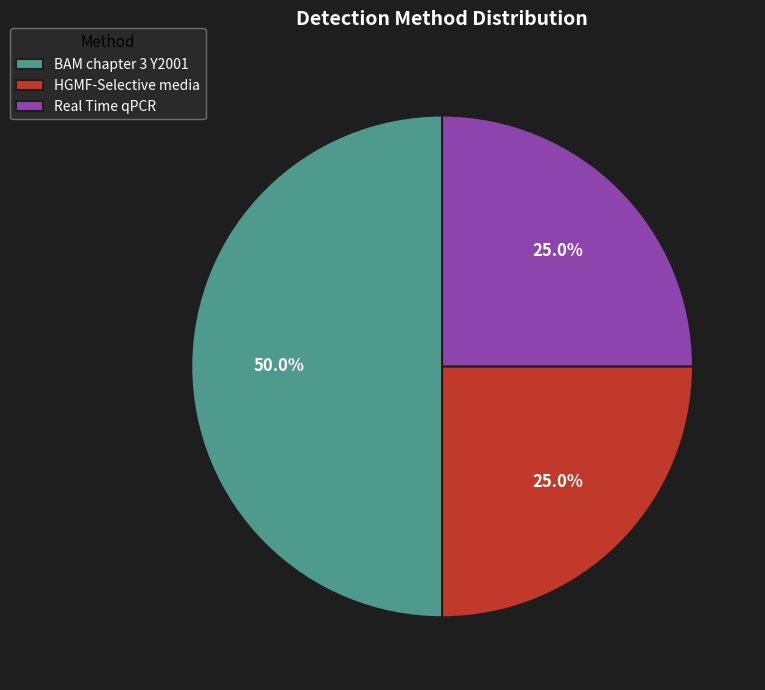

To the nearest percent, what is the average slice percentage?

33%